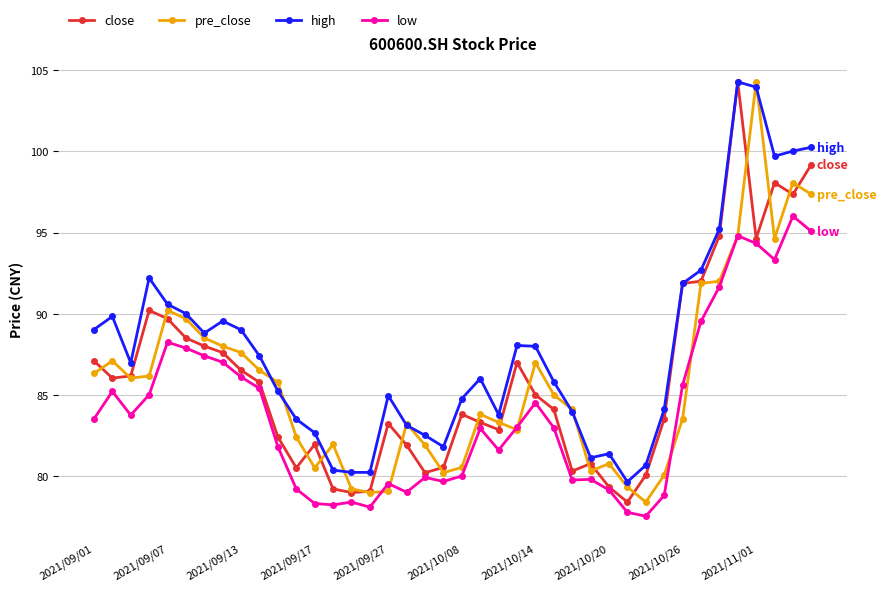

At how many categories does at least one series exceed 96?

5